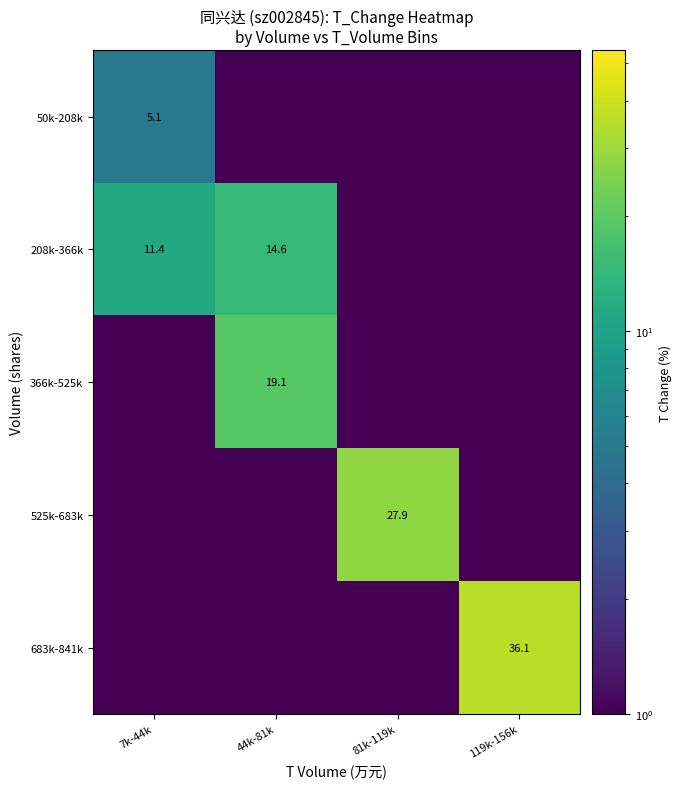

Is the value of 208k-366k at 7k-44k greater than the value of 525k-683k at 81k-119k?

No